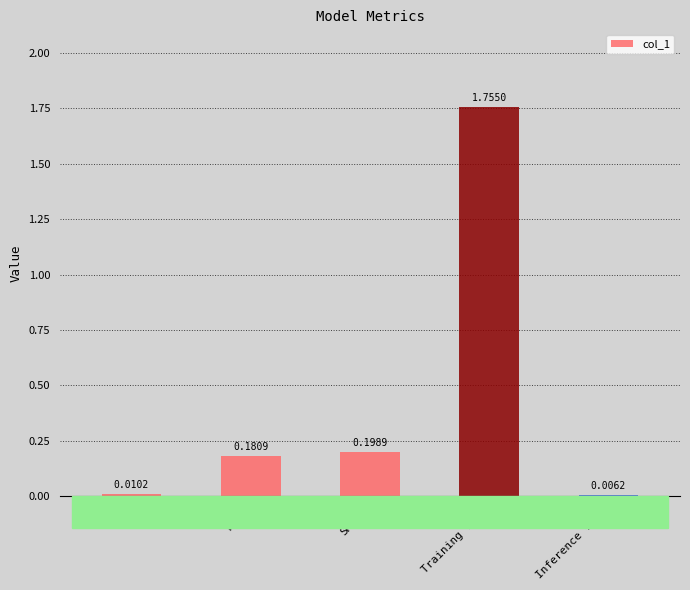

What is the sum of all values?

2.2